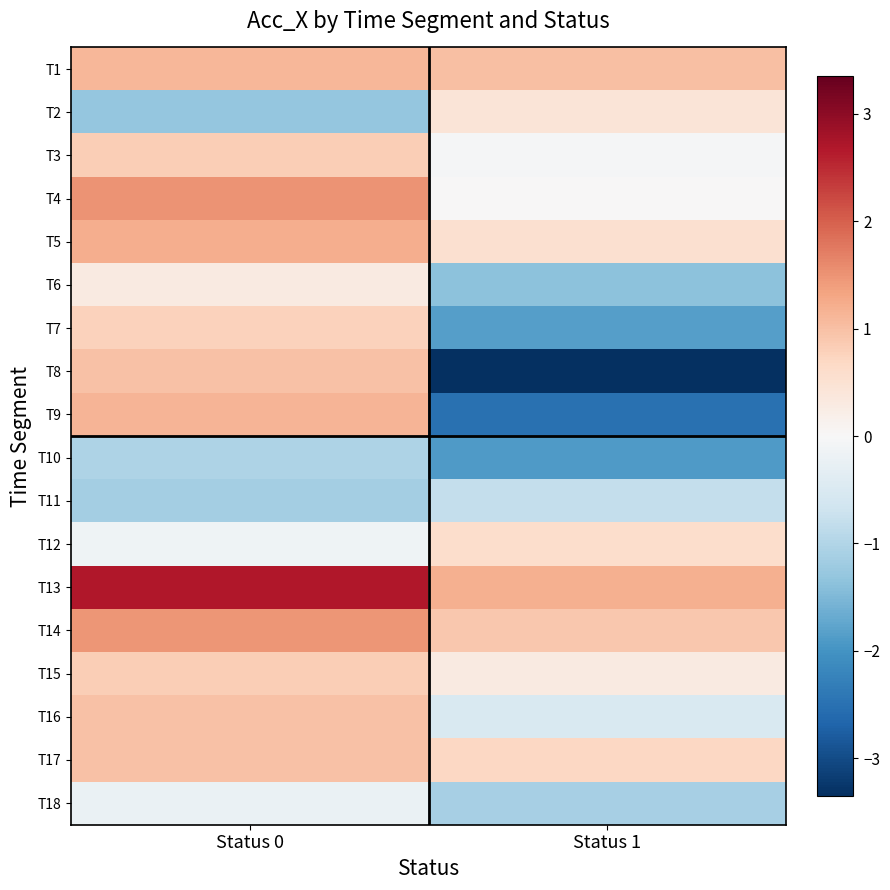

Reading left to right, what are all the values shown in this chart?

T1: Status 0=1.1	Status 1=1.0
T2: Status 0=-1.3	Status 1=0.4
T3: Status 0=0.8	Status 1=-0.0
T4: Status 0=1.5	Status 1=0.0
T5: Status 0=1.2	Status 1=0.5
T6: Status 0=0.3	Status 1=-1.4
T7: Status 0=0.8	Status 1=-1.8
T8: Status 0=1.0	Status 1=-3.4
T9: Status 0=1.1	Status 1=-2.5
T10: Status 0=-1.0	Status 1=-1.9
T11: Status 0=-1.1	Status 1=-0.8
T12: Status 0=-0.1	Status 1=0.6
T13: Status 0=2.7	Status 1=1.2
T14: Status 0=1.5	Status 1=0.9
T15: Status 0=0.8	Status 1=0.3
T16: Status 0=1.0	Status 1=-0.5
T17: Status 0=1.0	Status 1=0.7
T18: Status 0=-0.2	Status 1=-1.1